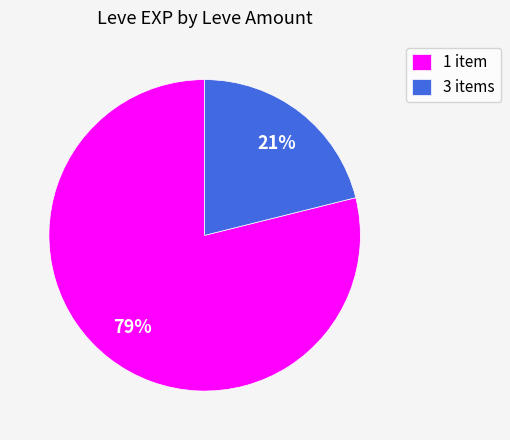

Is there a majority slice in this chart?

Yes